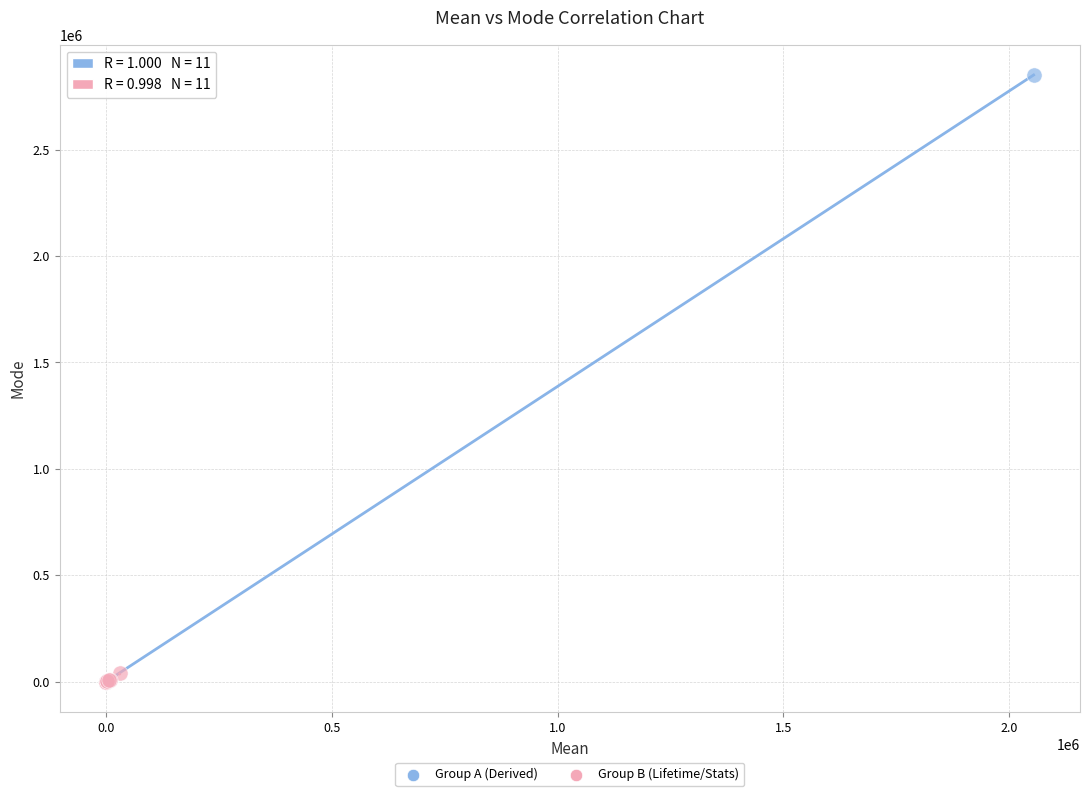

Which series has the largest Y range (max minus min)?

Group A (Derived)